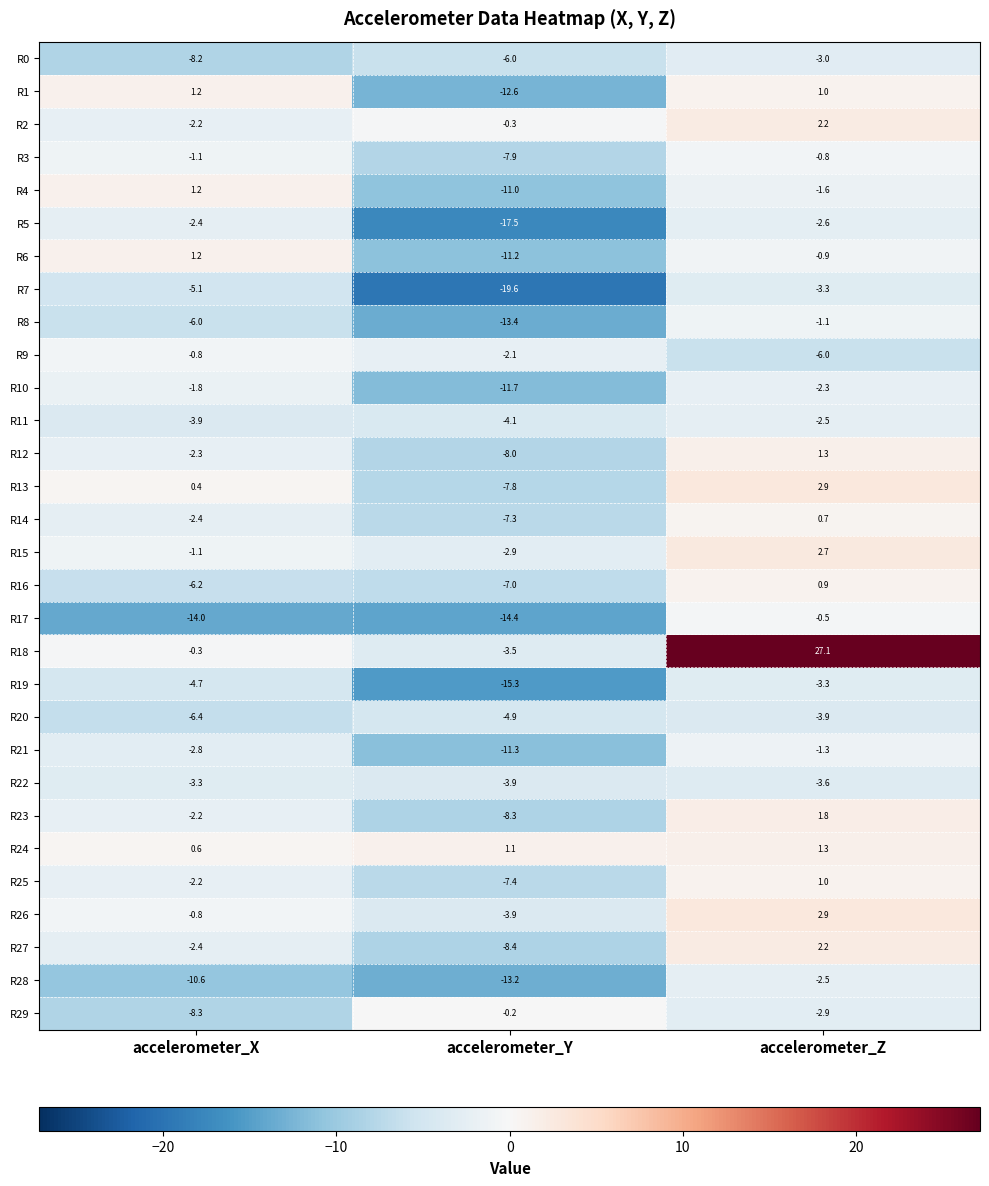

Count the number of categories in the chart.

3